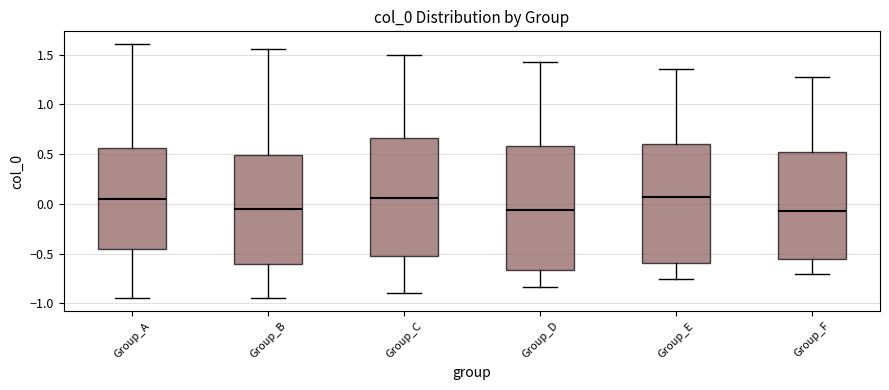

Reading left to right, read every box against the y-axis: the position of its median line, the range the box covers, and the ends of its whiskers. The values are not printed on the chart, so give them approximately, as read against the axis.

Group_A: median 0.05, box -0.45 to 0.55, whiskers -0.95 to 1.60
Group_B: median -0.05, box -0.60 to 0.50, whiskers -0.95 to 1.55
Group_C: median 0.05, box -0.50 to 0.65, whiskers -0.90 to 1.50
Group_D: median -0.05, box -0.65 to 0.60, whiskers -0.85 to 1.45
Group_E: median 0.05, box -0.60 to 0.60, whiskers -0.75 to 1.35
Group_F: median -0.05, box -0.55 to 0.50, whiskers -0.70 to 1.25